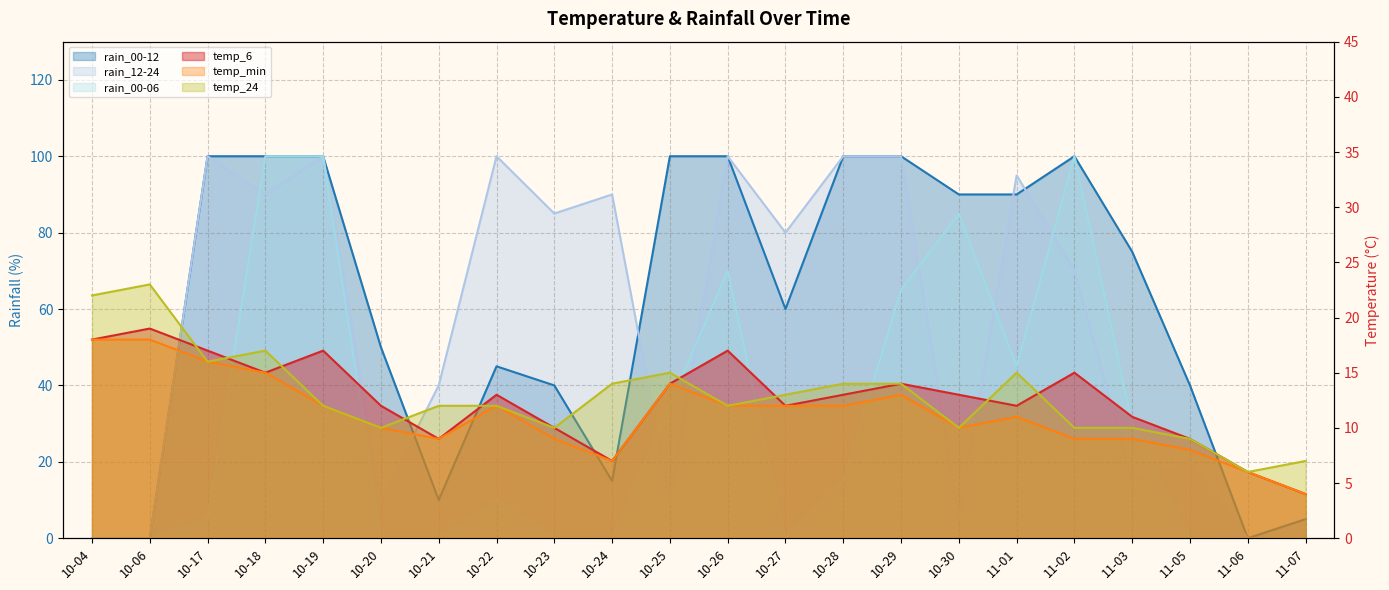

At how many categories does at least one series exceed 40?

16